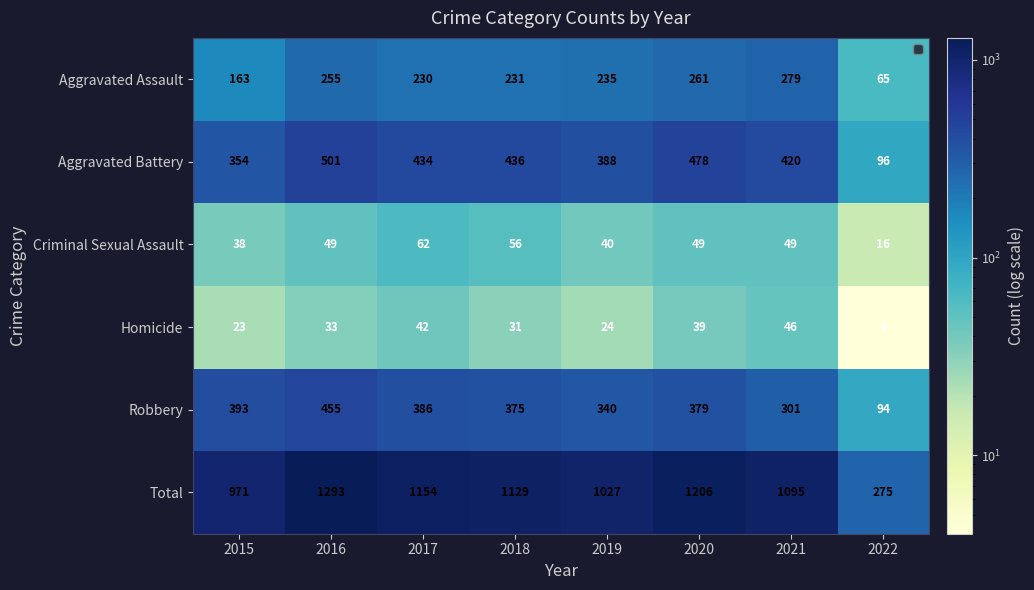

What is the total value across all series at 2016?

2586